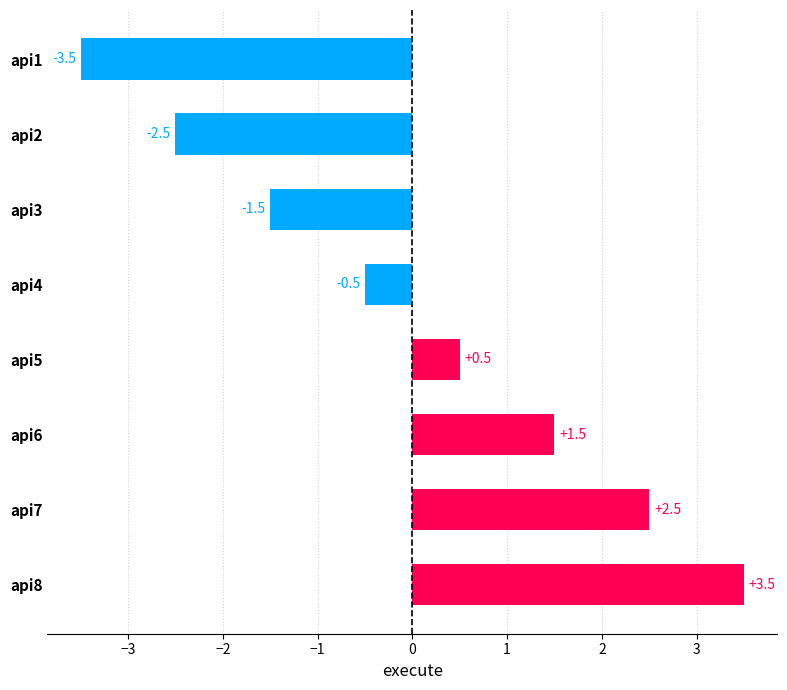

How many values are above zero?

4